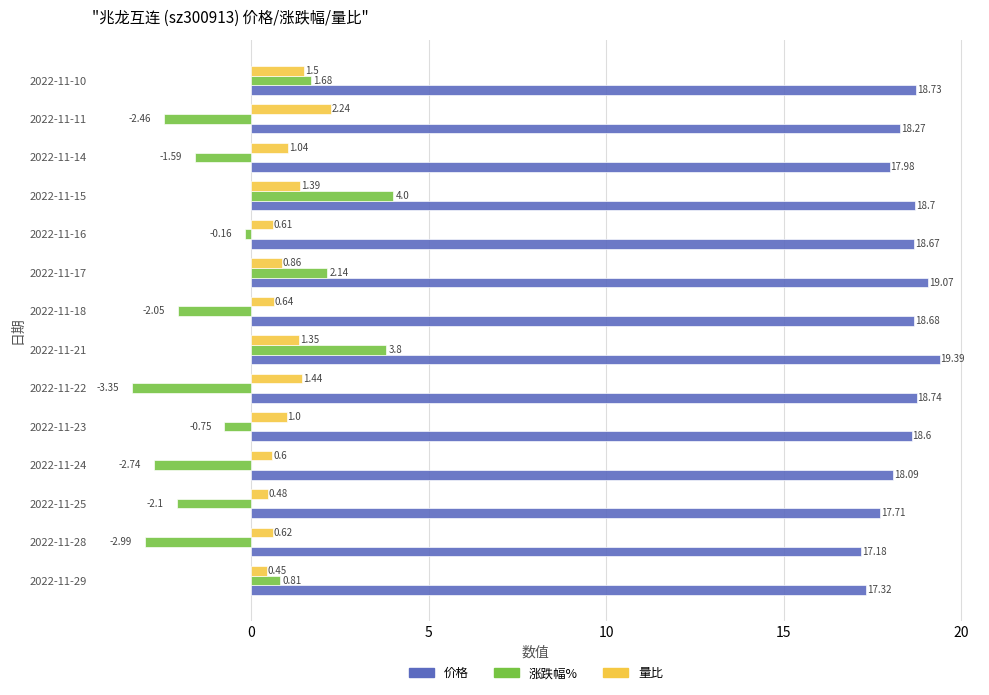

Which series has the widest spread of values?

涨跌幅%